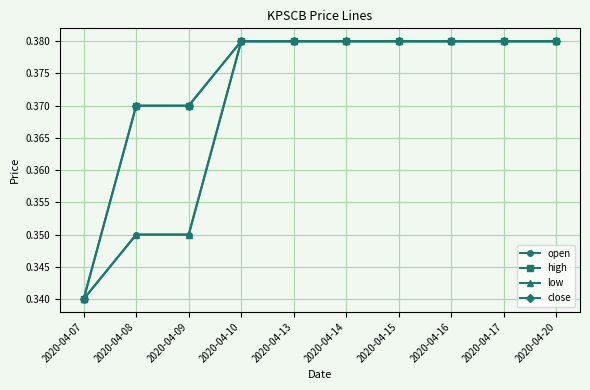

At 2020-04-09, list the series in order from smallest to largest.

open, low, high, close